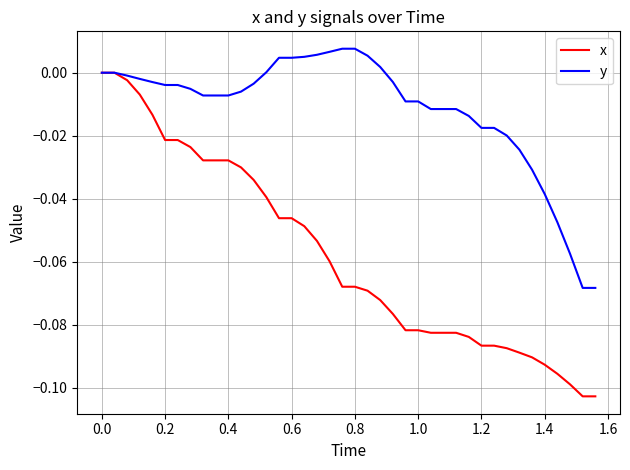

Which series has the largest total across all categories?

y